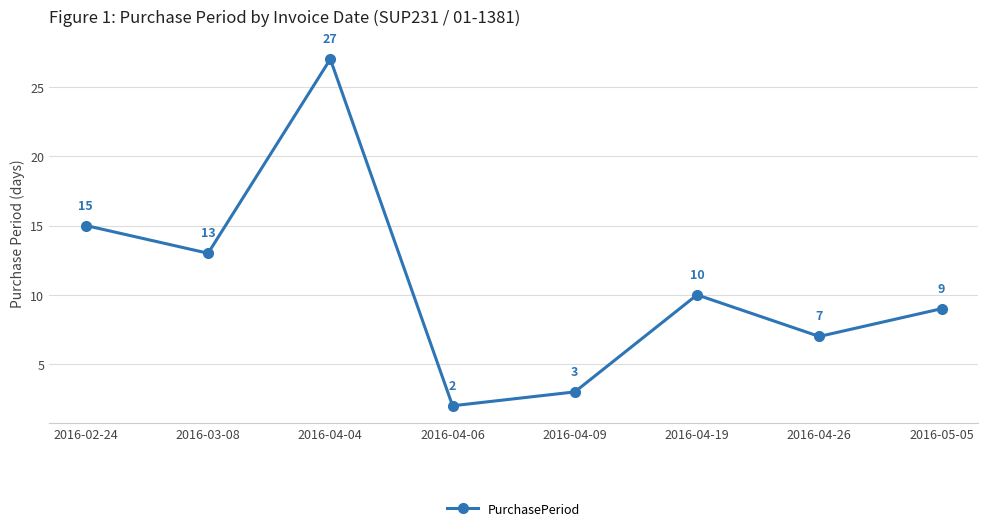

Approximately how many times larger is the value at 2016-02-24 compared to 2016-04-19?

1.5